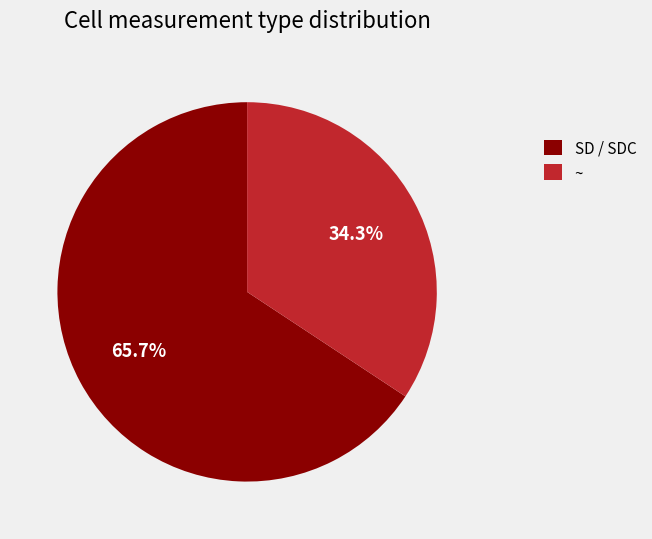

Which has a higher value, SD / SDC or ~?

SD / SDC